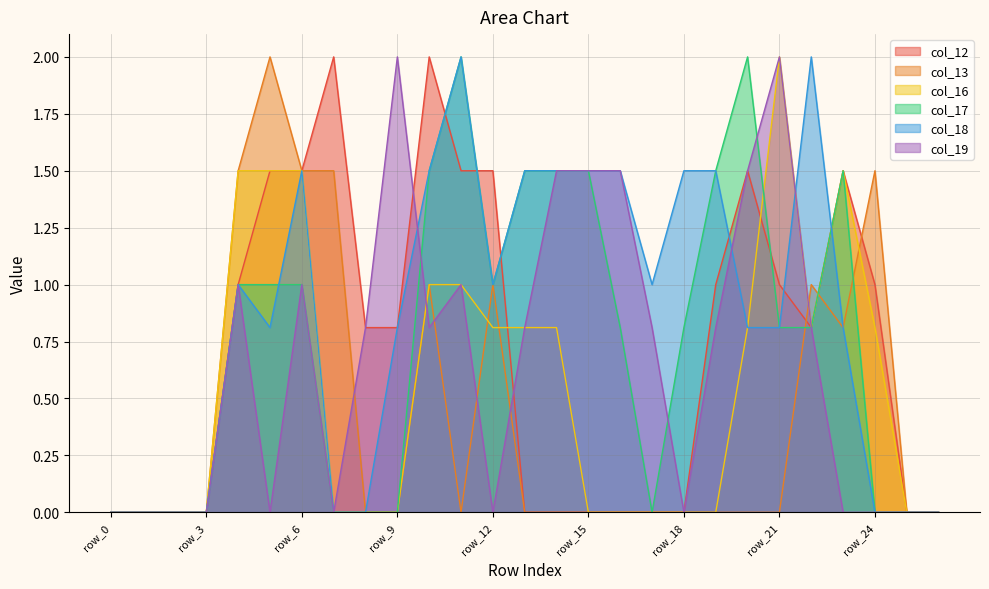

How many values in col_12 are above zero?

15